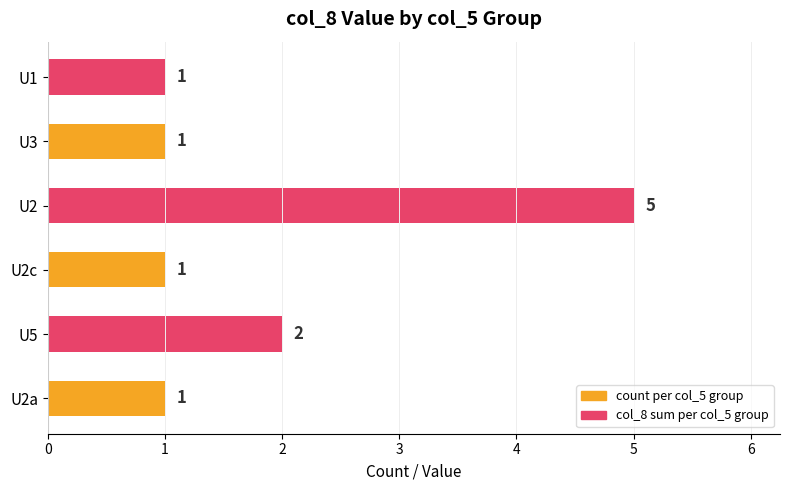

How many series are shown in this chart?

2